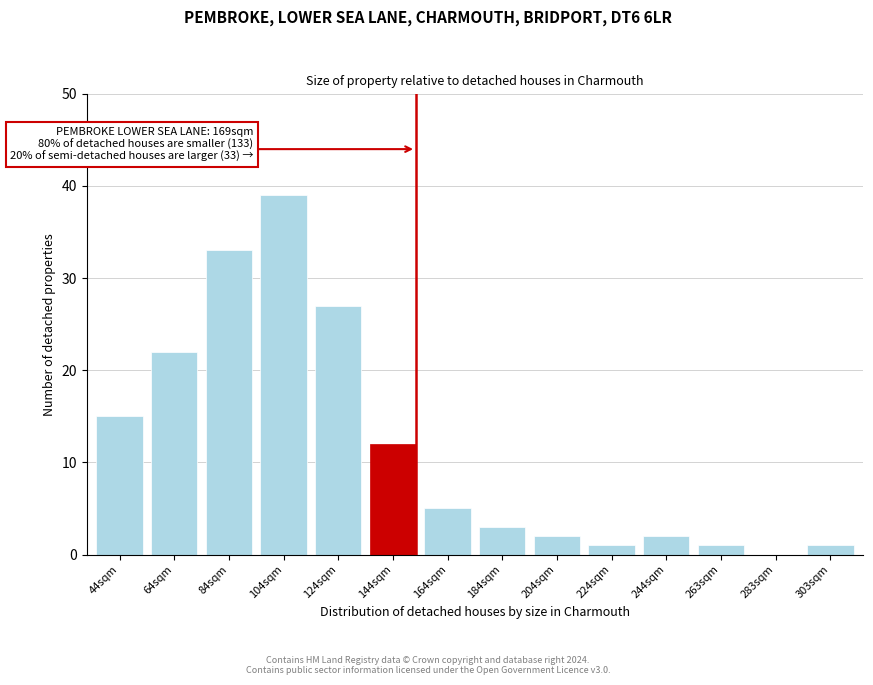

What is the sum of all values?

163